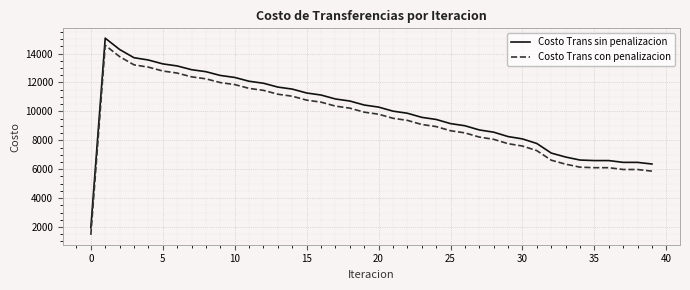

What is the difference between the maximum and minimum values in the Costo Trans sin penalizacion series?

13111.5